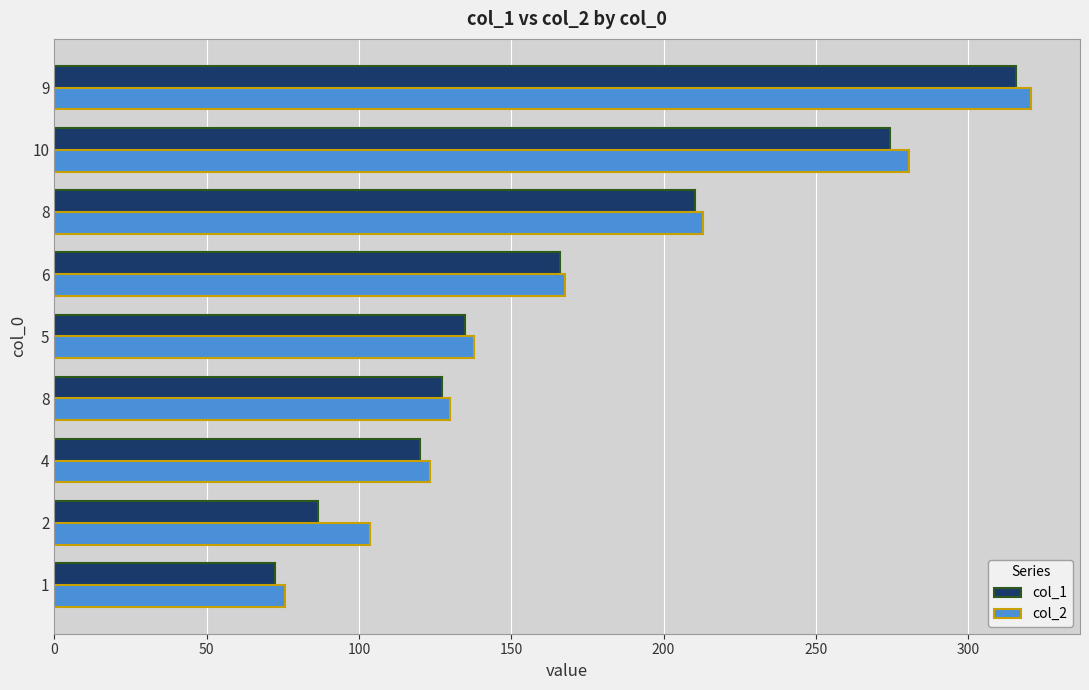

What are all the series names shown in the legend?

col_1, col_2